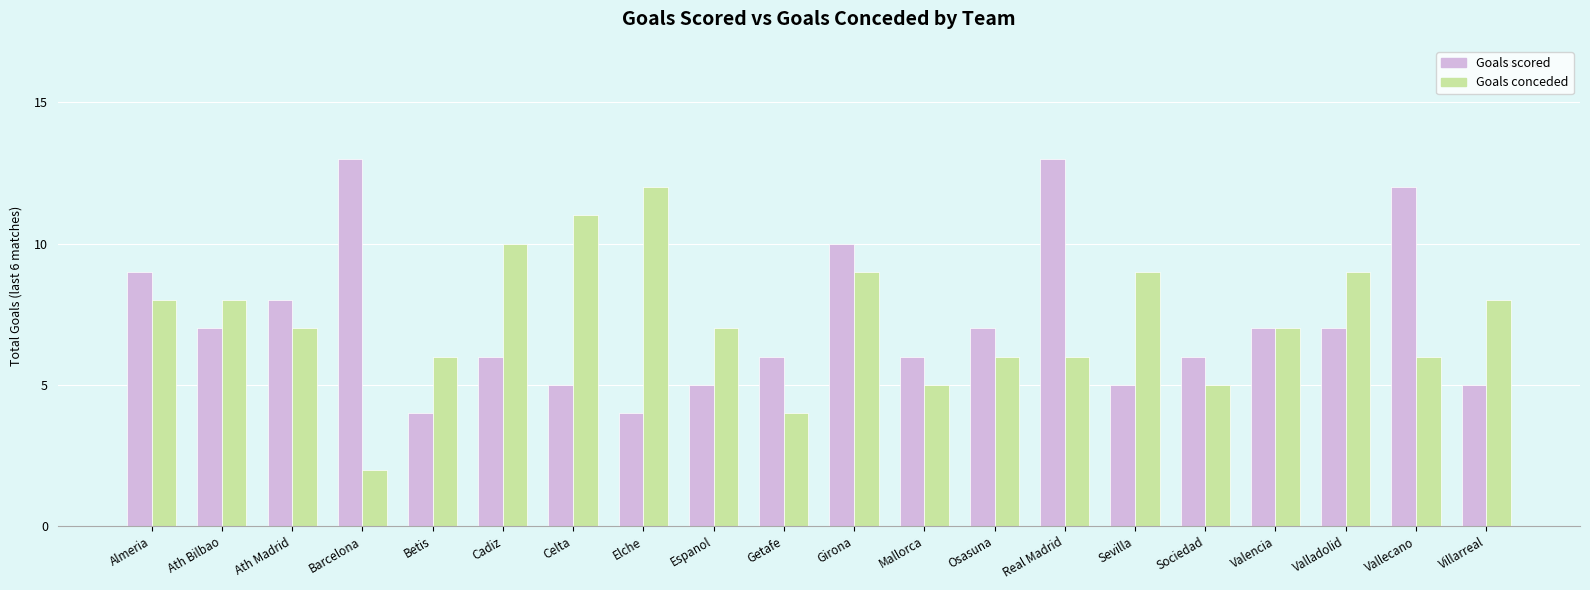

Reading left to right, transcribe all the data shown in this chart.

Goals scored: 9	7	8	13	4	6	5	4	5	6	10	6	7	13	5	6	7	7	12	5
Goals conceded: 8	8	7	2	6	10	11	12	7	4	9	5	6	6	9	5	7	9	6	8